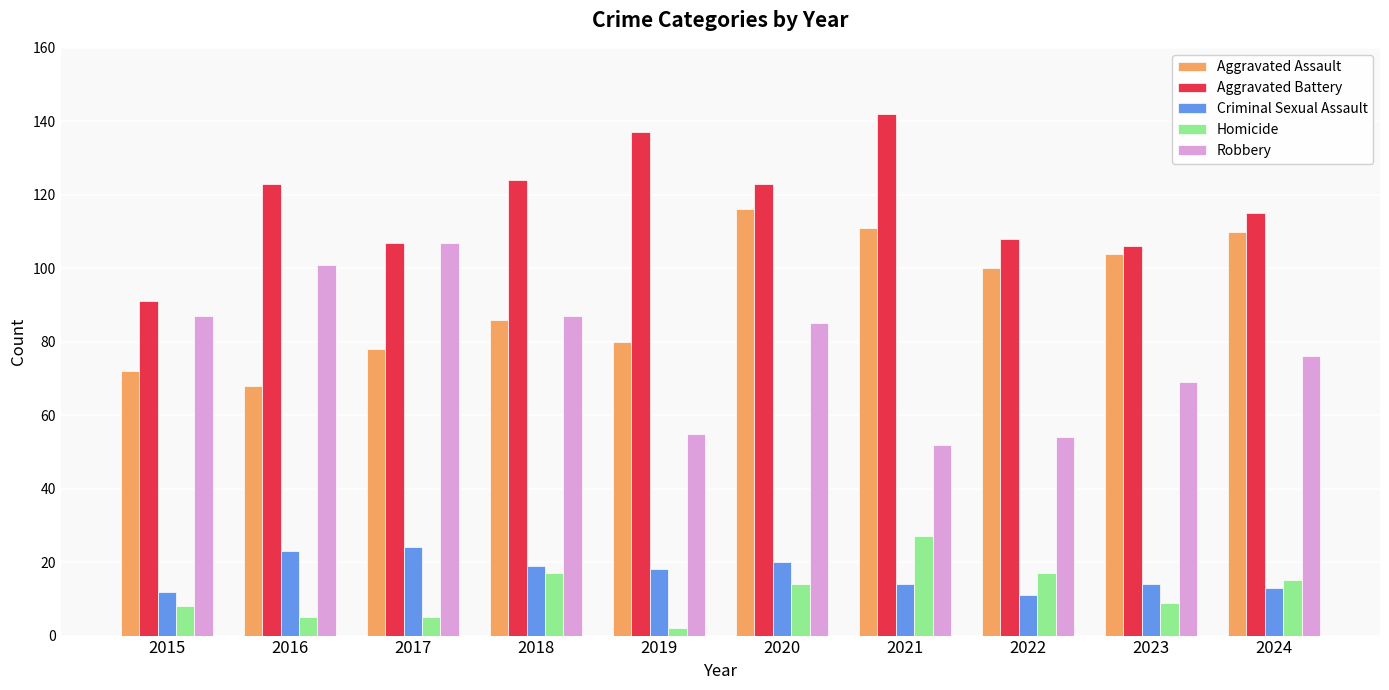

How many data points does each series have?

10